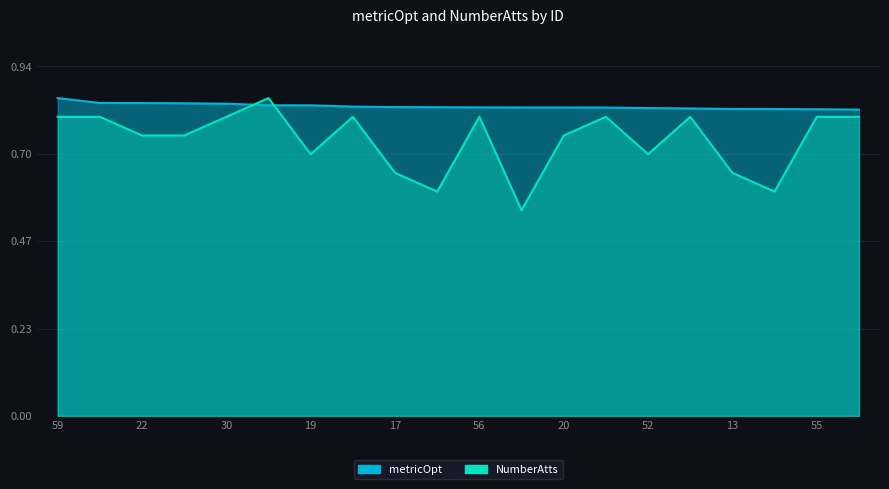

List the labels in order of metricOpt value, smallest first.

26, 55, 9, 13, 32, 52, 58, 20, 8, 56, 11, 17, 54, 19, 60, 30, 53, 22, 81, 59